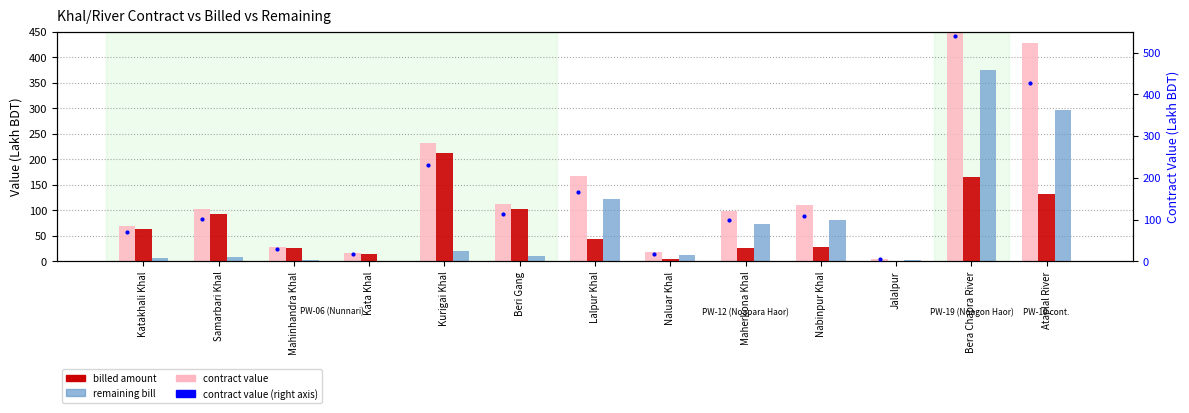

What is the sum of the billed amount values at Lalpur Khal and Mahinhandra Khal?

70.2